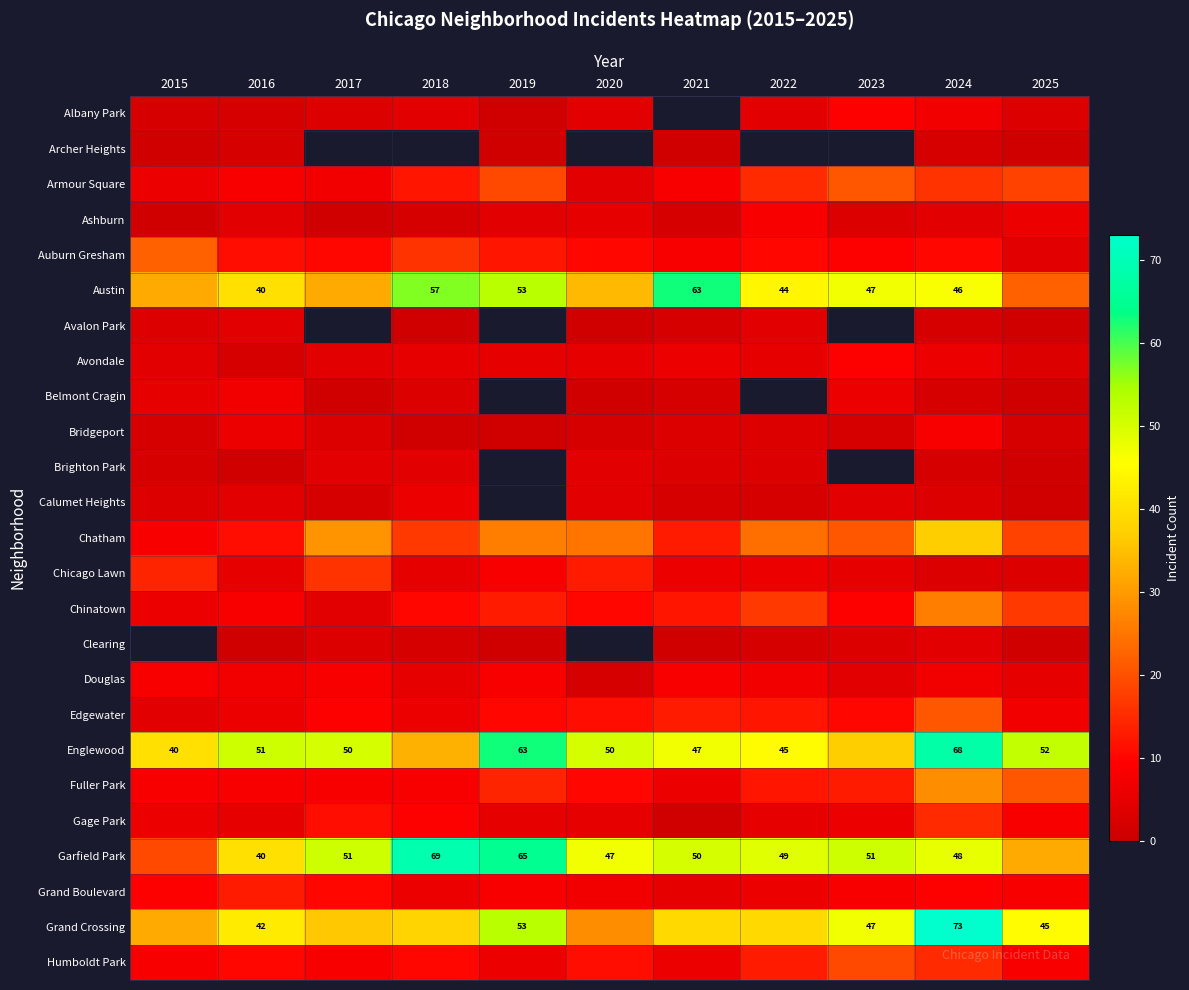

Is it true that Bridgeport equals 2.3 at 2016?

False